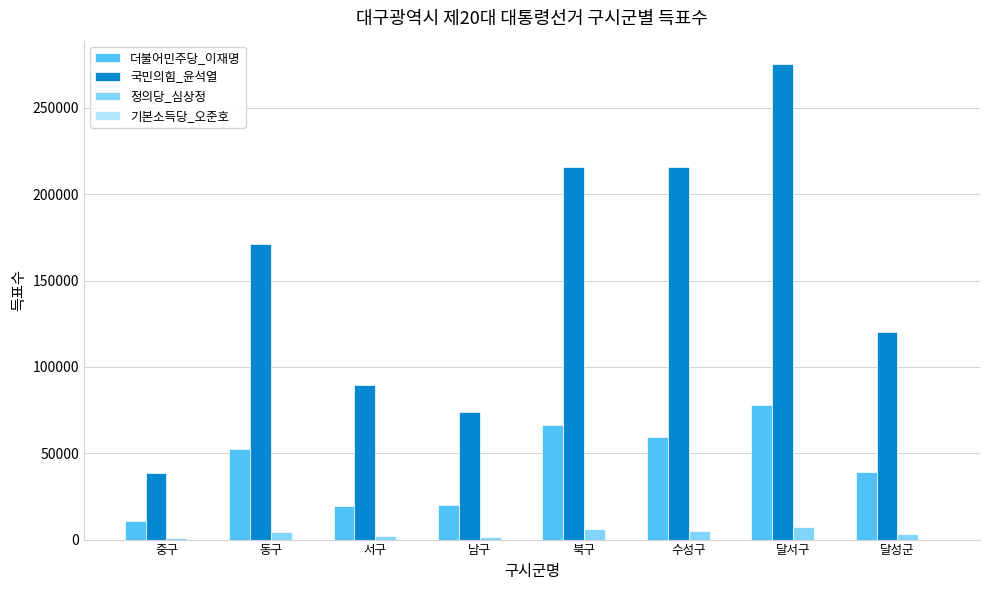

True or false: 정의당_심상정 has a value of 7361 at 달서구.

True